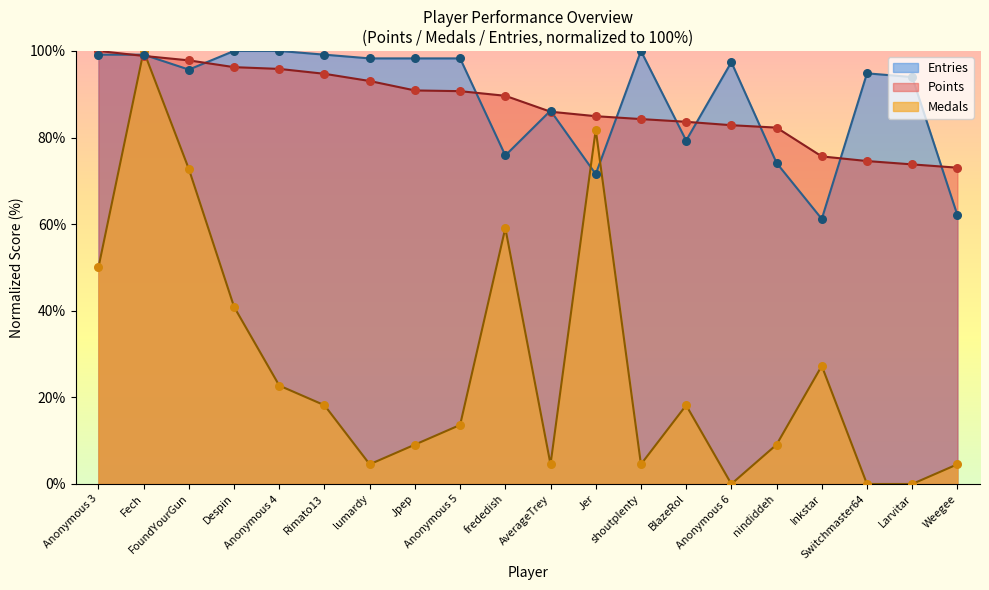

Which series has the largest Y range (max minus min)?

Medals